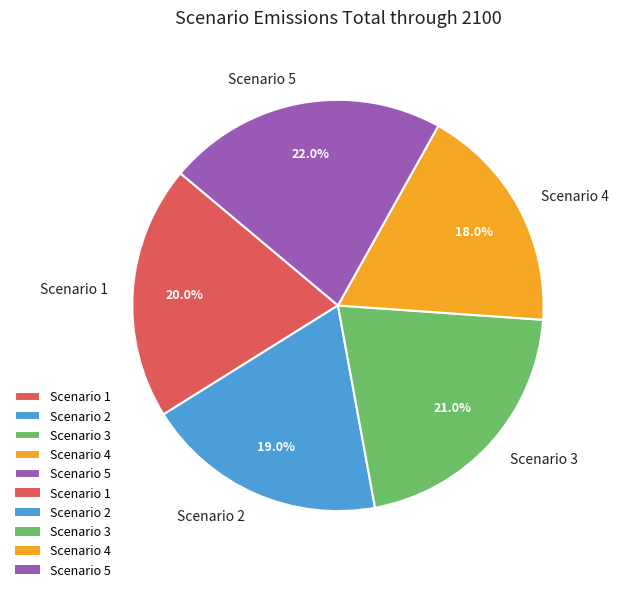

Which slice is the smallest?

Scenario 4